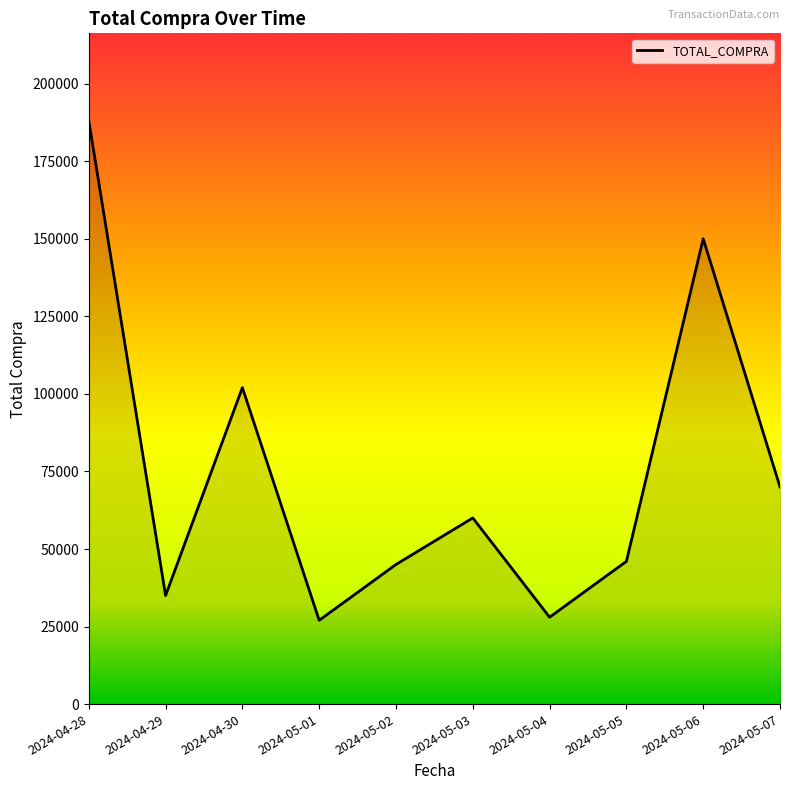

What is the change in value from 2024-05-03 to 2024-05-05?

-14000